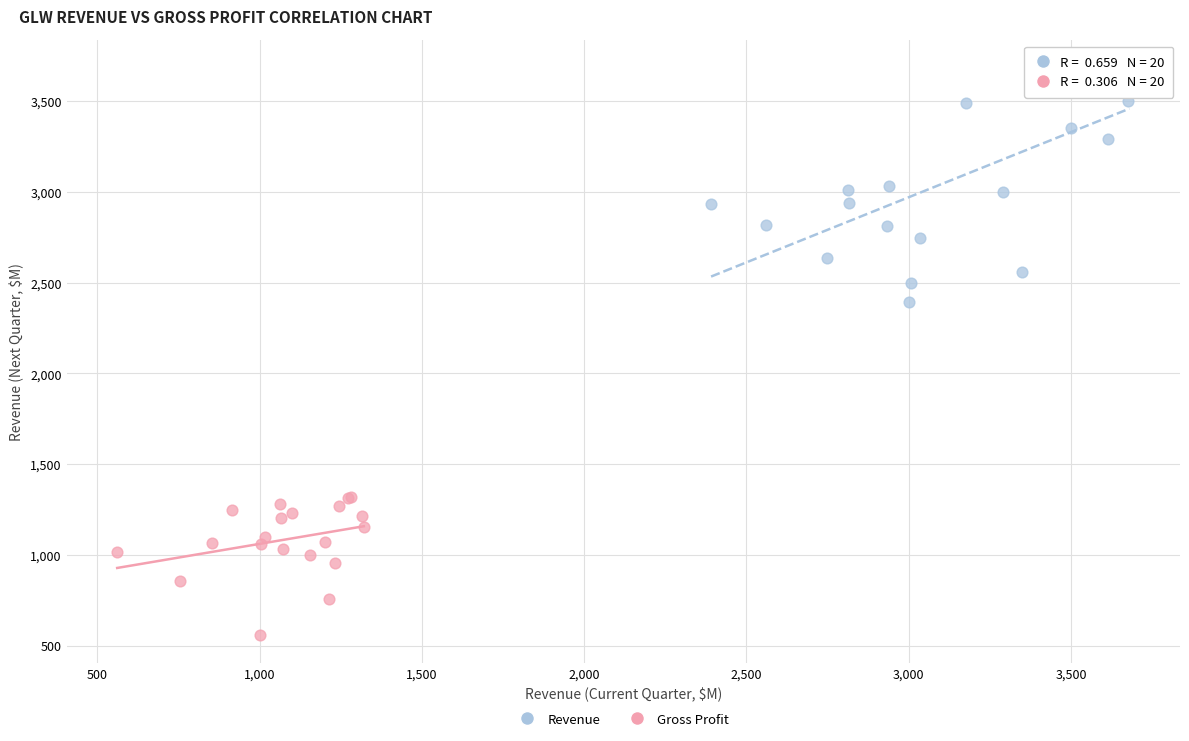

What are all the series names shown in the legend?

Revenue, Gross Profit